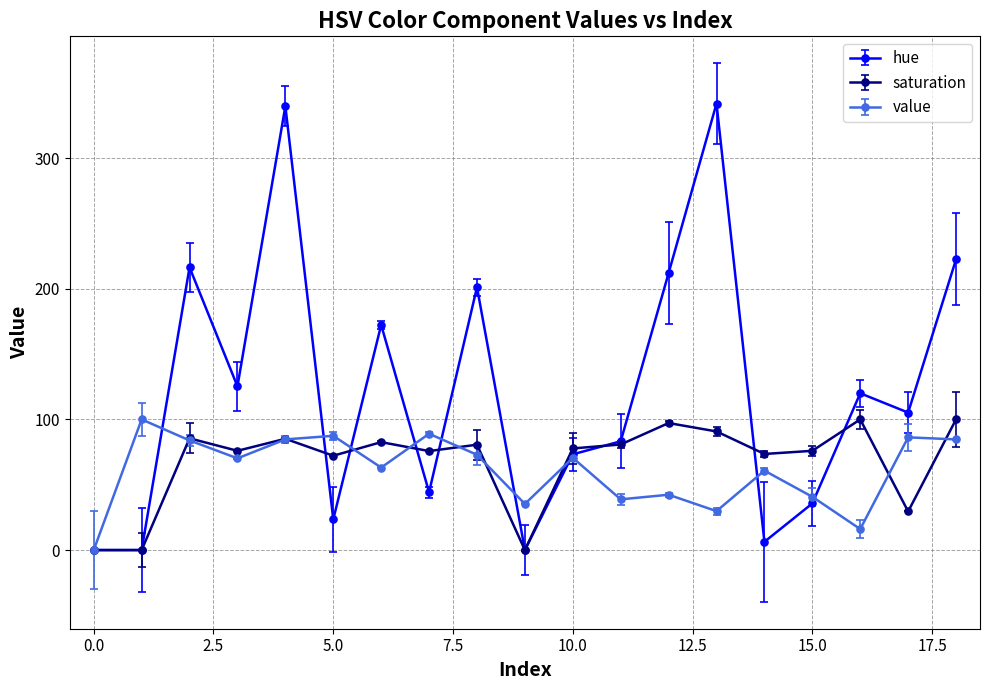

In hue, how many points are higher than both neighbors (excluding endpoints)?

6